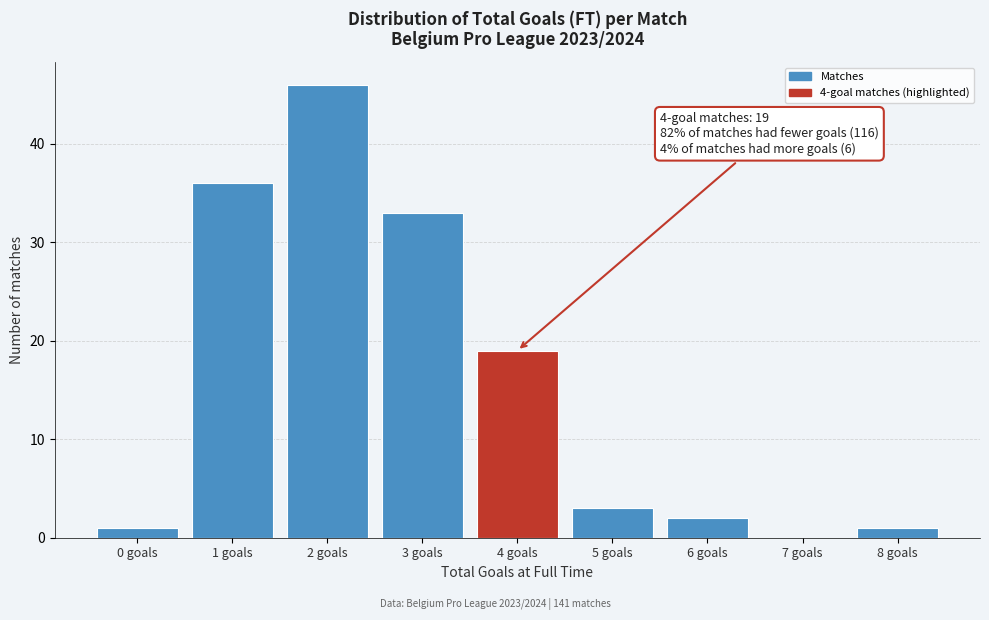

Reading left to right, extract all data points from this chart.

0 goals=1	1 goals=36	2 goals=46	3 goals=33	4 goals=19	5 goals=3	6 goals=2	7 goals=0	8 goals=1